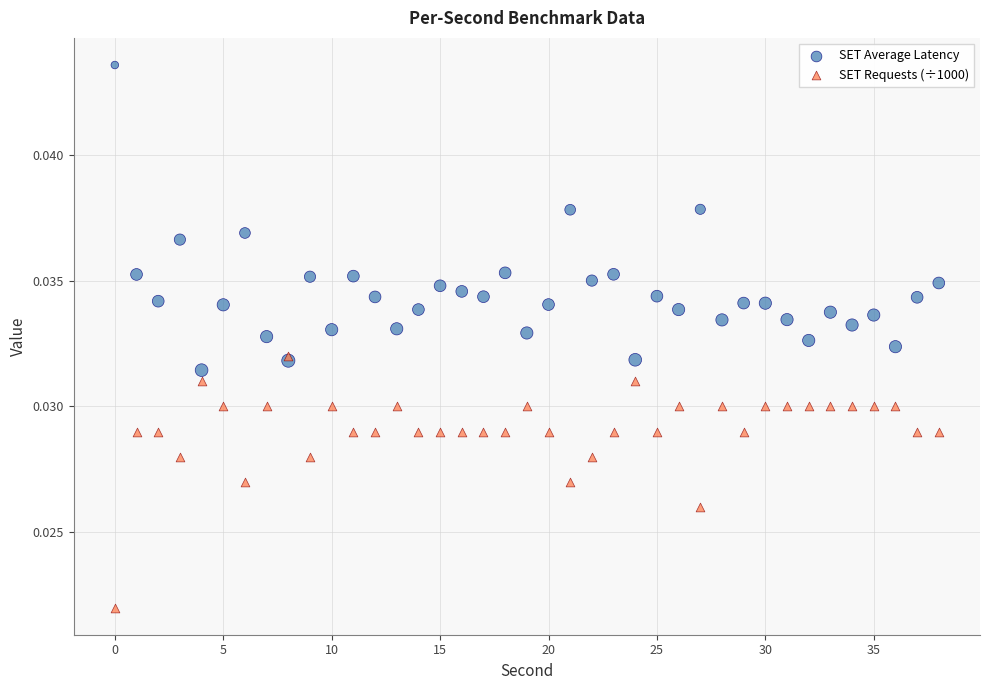

Which series has the largest Y range (max minus min)?

SET Average Latency